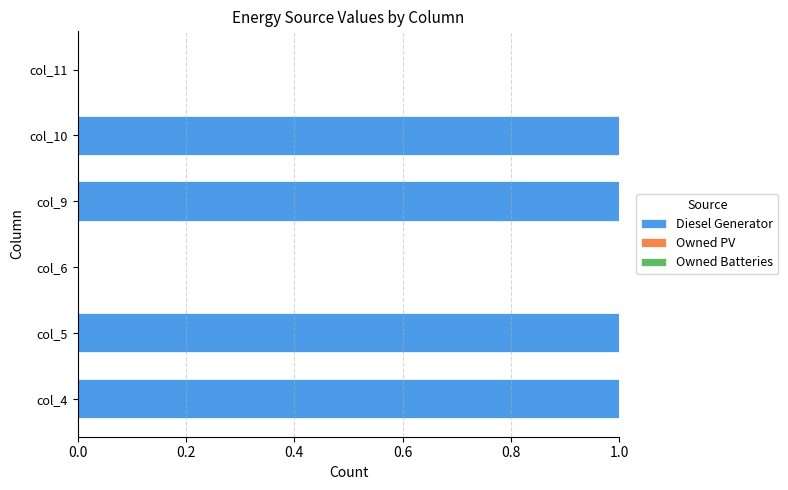

Reading bottom to top, list all the values displayed in this chart.

col_4=1	col_5=1	col_6=0	col_9=1	col_10=1	col_11=0